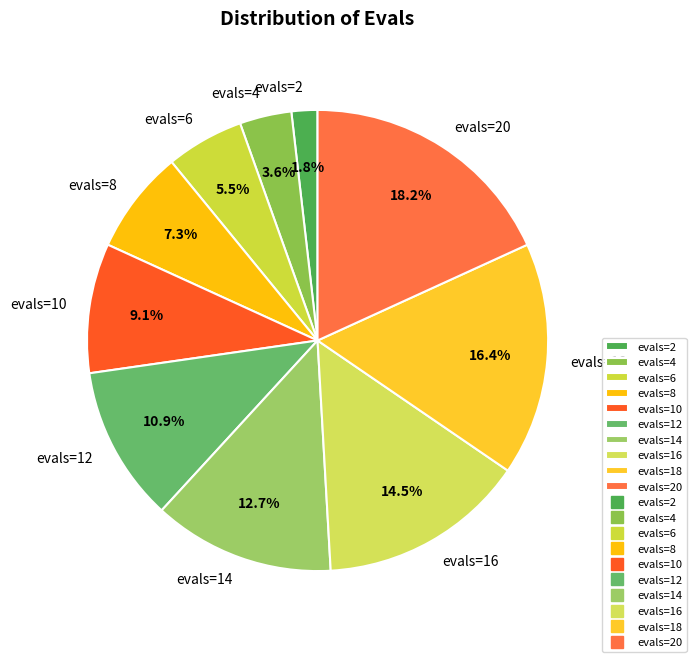

True or false: evals=4 accounts for 4% of the total.

True